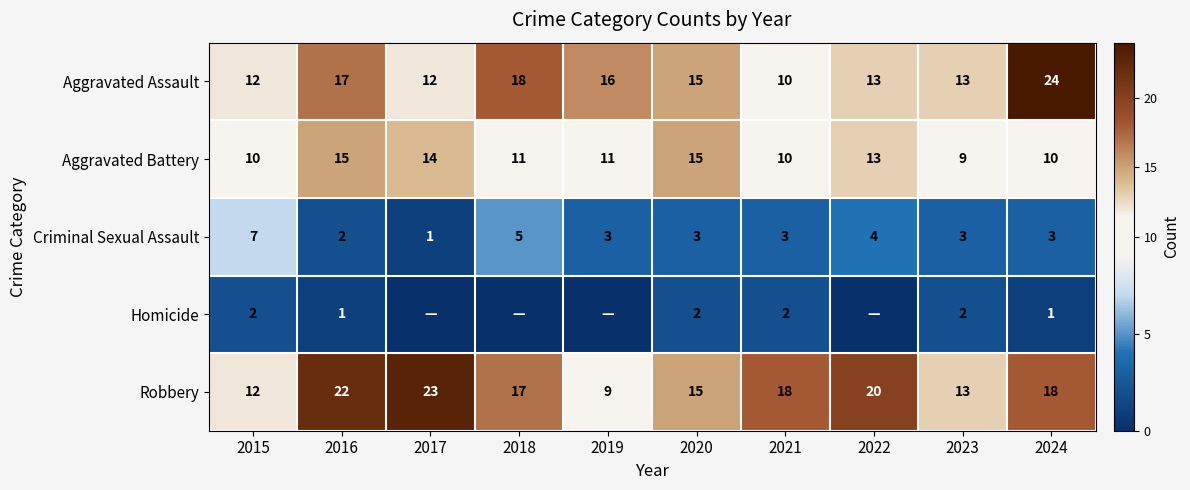

Between 2015 and 2016, which series saw the biggest shift?

Robbery